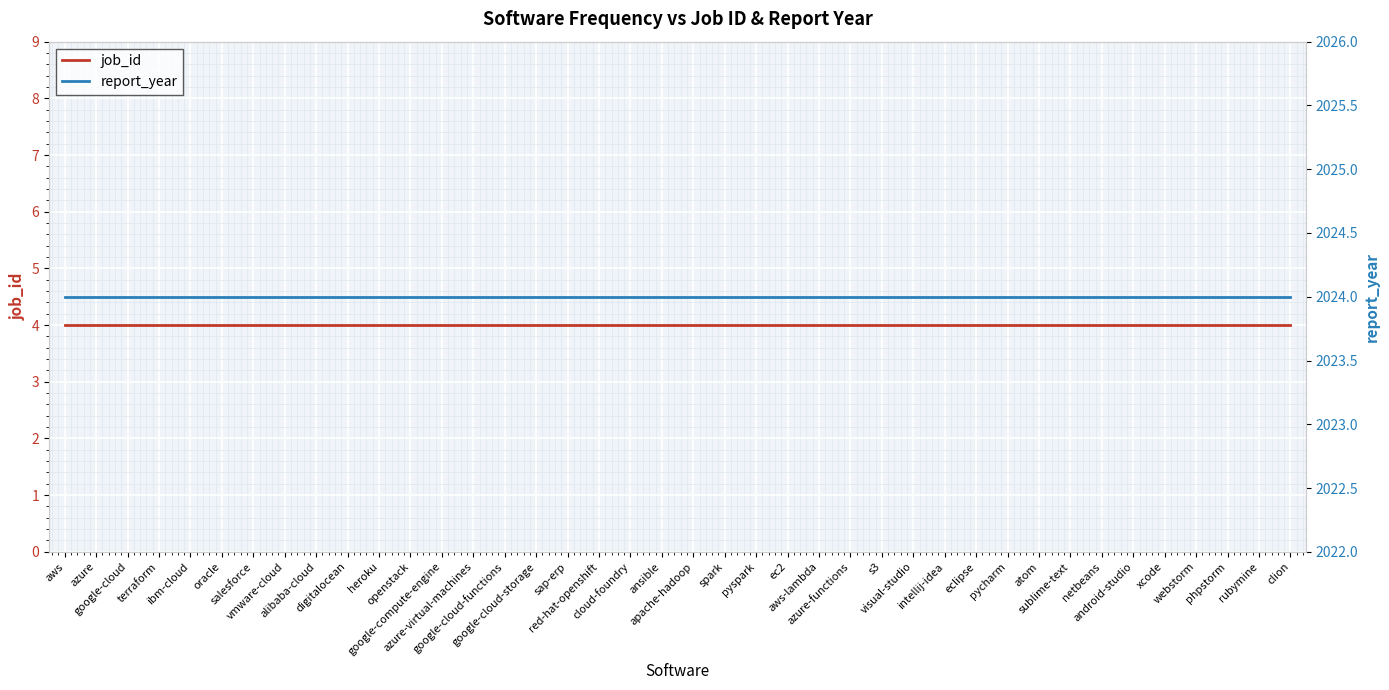

Which category has the highest value across all series?

aws